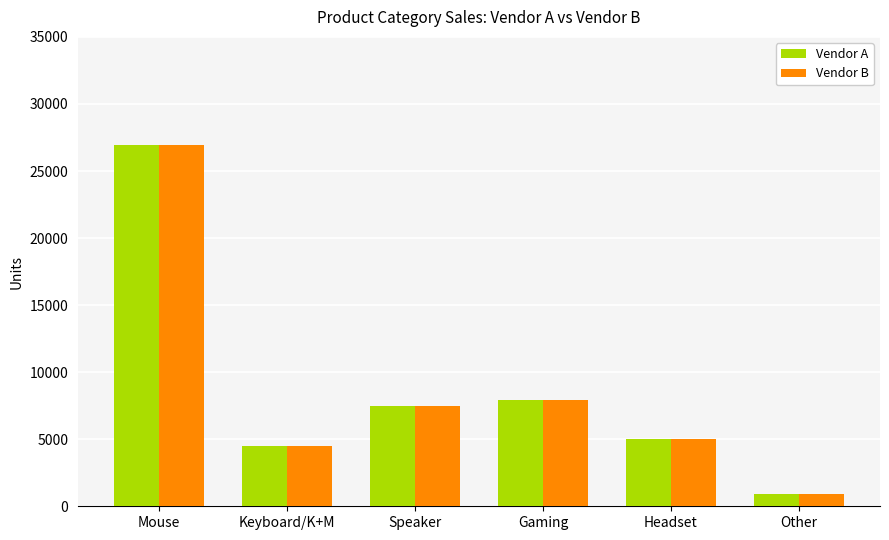

Reading right to left, what are all the values shown in this chart?

Vendor A: 950	5000	7898	7459	4500	26960
Vendor B: 950	5000	7898	7459	4500	26960